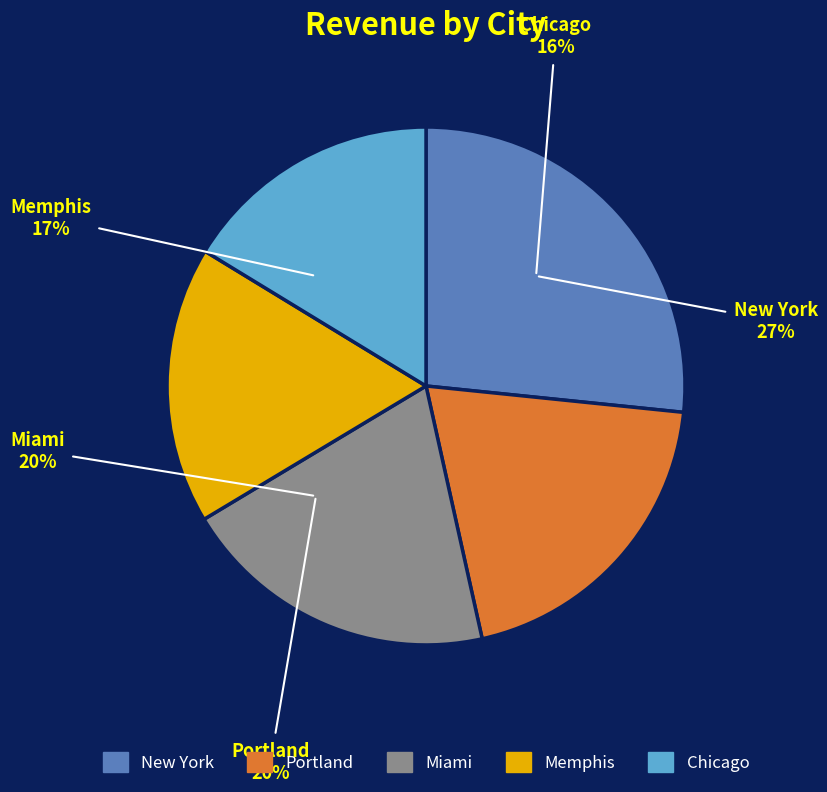

Rank the categories by value from lowest to highest.

Chicago, Memphis, Miami, Portland, New York